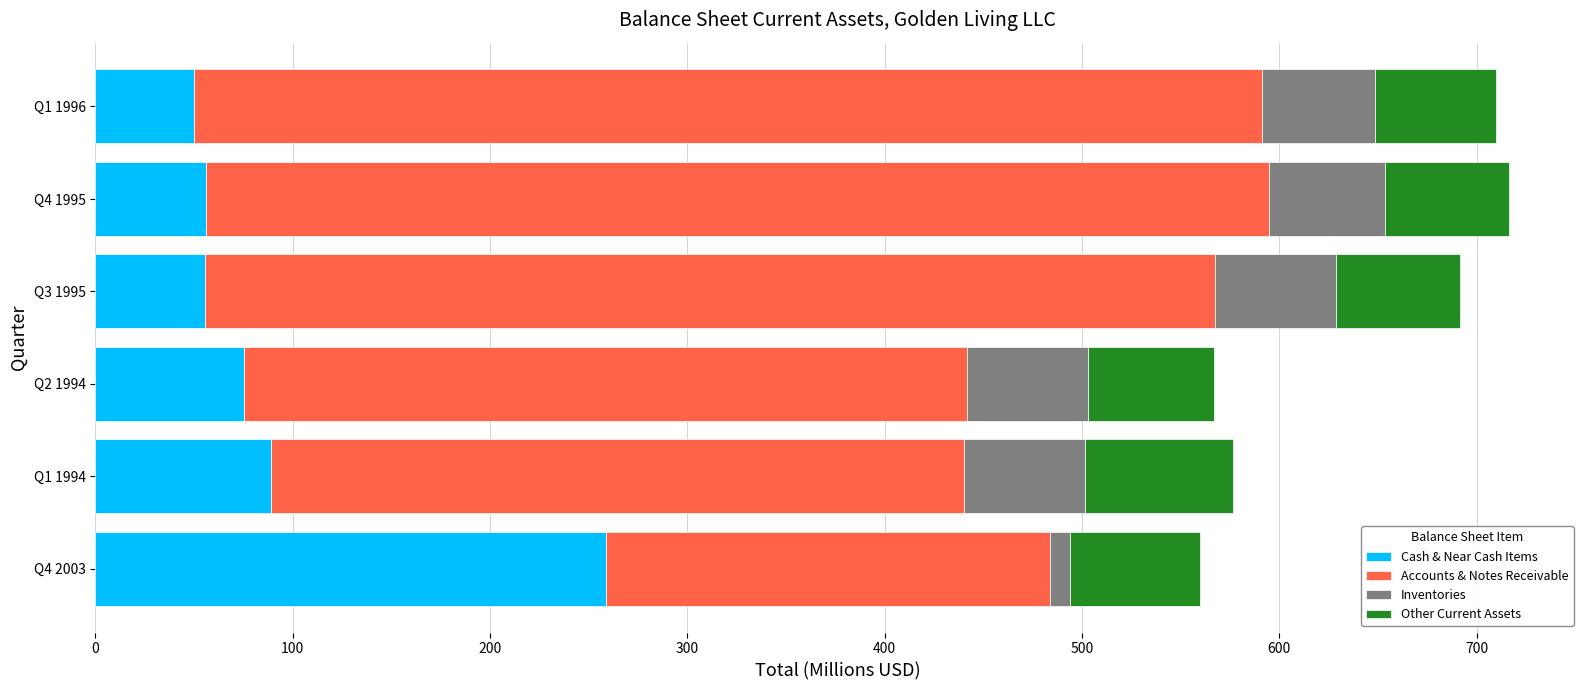

What are all the series names shown in the legend?

Cash & Near Cash Items, Accounts & Notes Receivable, Inventories, Other Current Assets